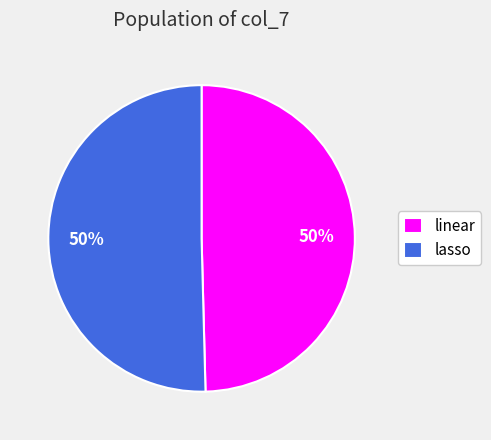

How many segments does this pie chart have?

2